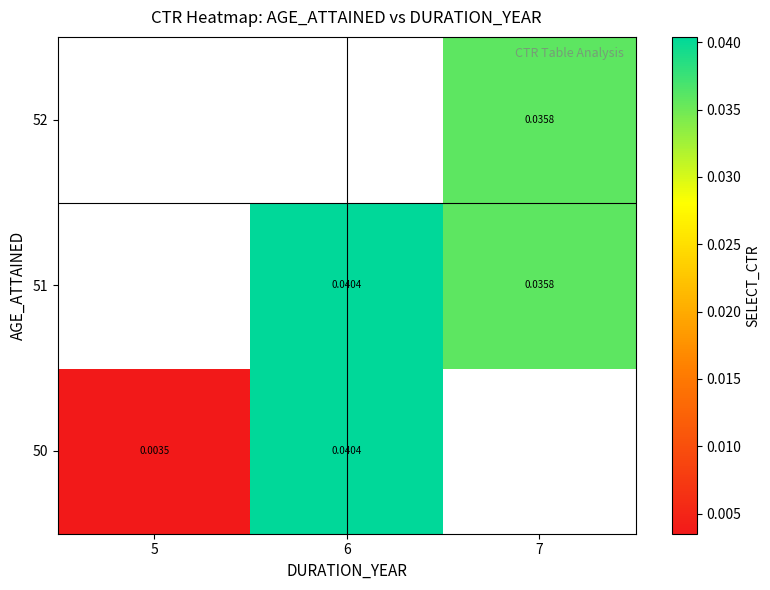

Which series changed the most between 6 and 7?

51